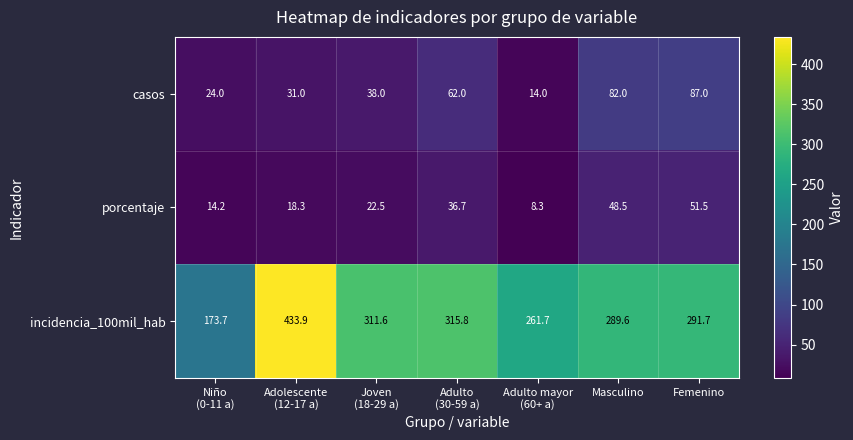

What is the total value across all series at Masculino?

420.1